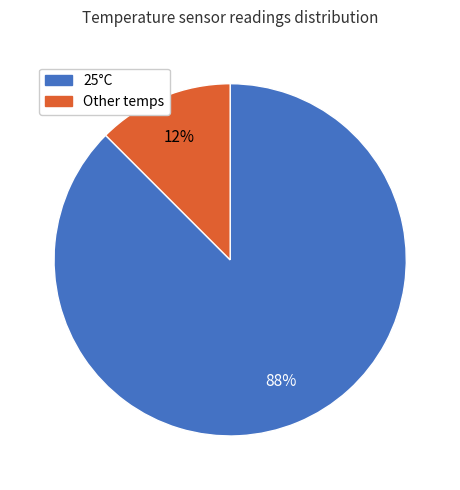

How many segments does this pie chart have?

2